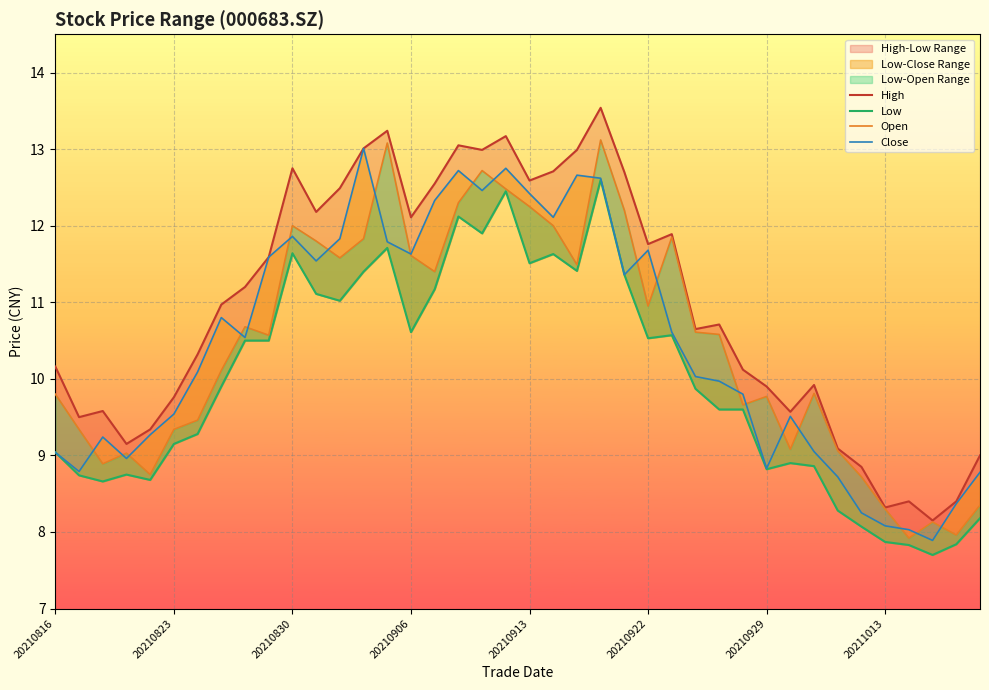

What is the spread (max minus min) of values at 12?

1.5